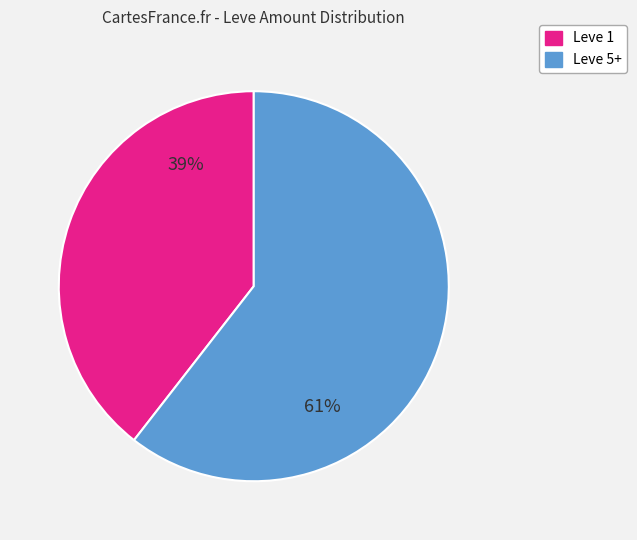

To the nearest percent, what is the average slice percentage?

50%